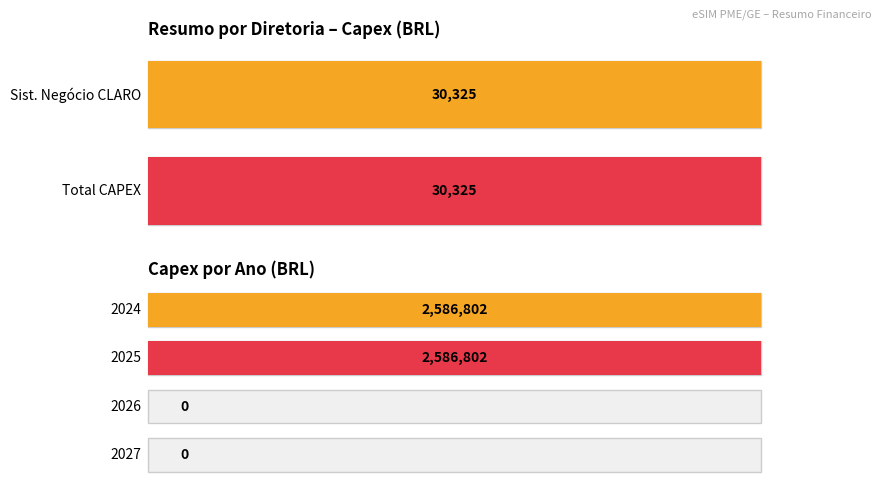

What is the difference between the maximum and second lowest values in the TOTAL series?

30324.8